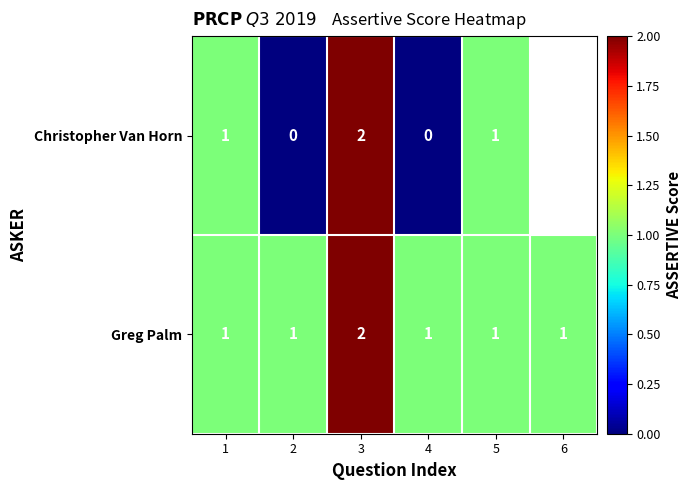

Is it true that Greg Palm equals 1 at 6?

True